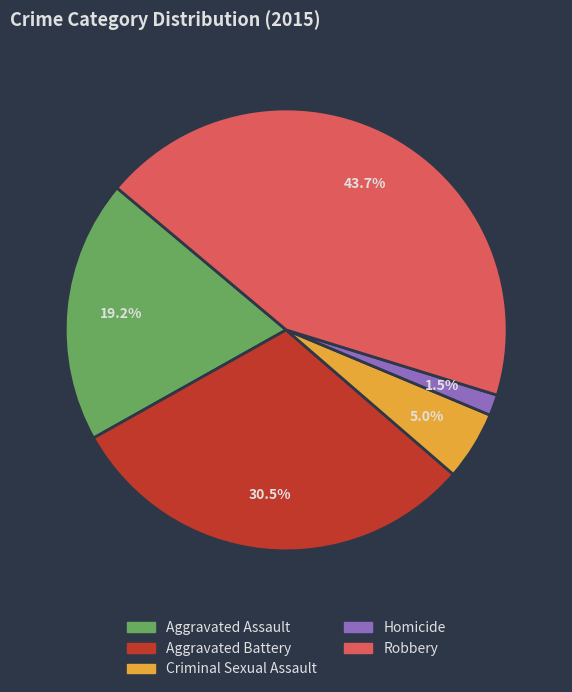

Rank the categories by value from lowest to highest.

Homicide, Criminal Sexual Assault, Aggravated Assault, Aggravated Battery, Robbery